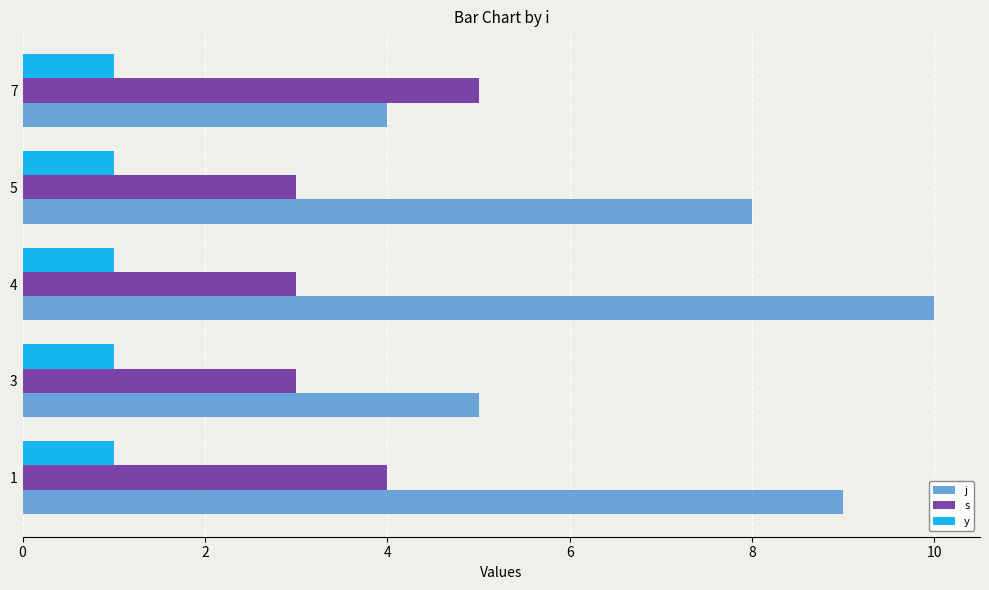

Between 5 and 7, which series saw the biggest shift?

j